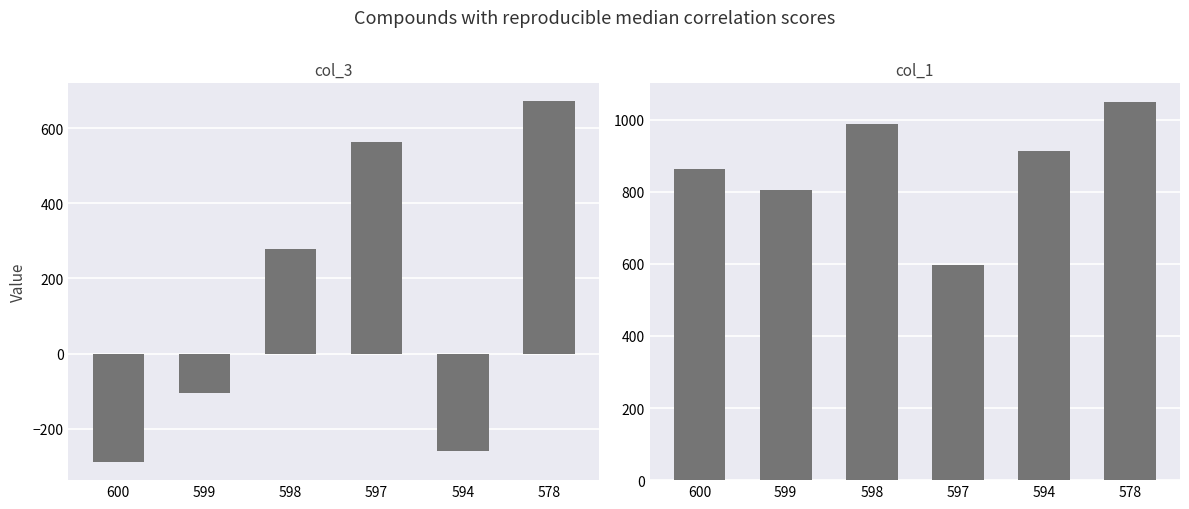

What is the difference between the second highest and second lowest values in the col_3 series?

824